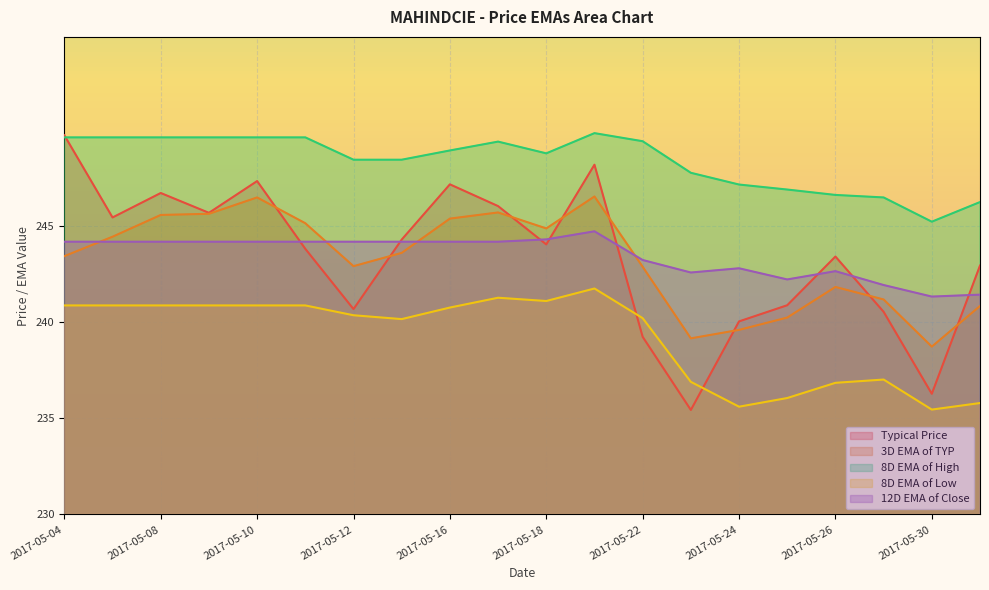

What is the difference between the 3D EMA of TYP values at 2017-05-31 and 2017-05-25?

0.6